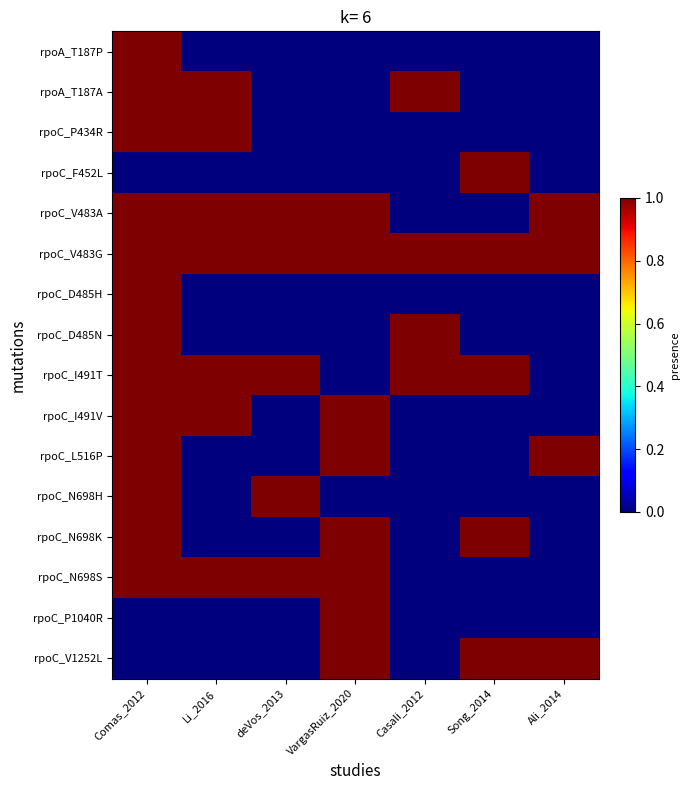

Which series has the widest spread of values?

rpoA_T187P